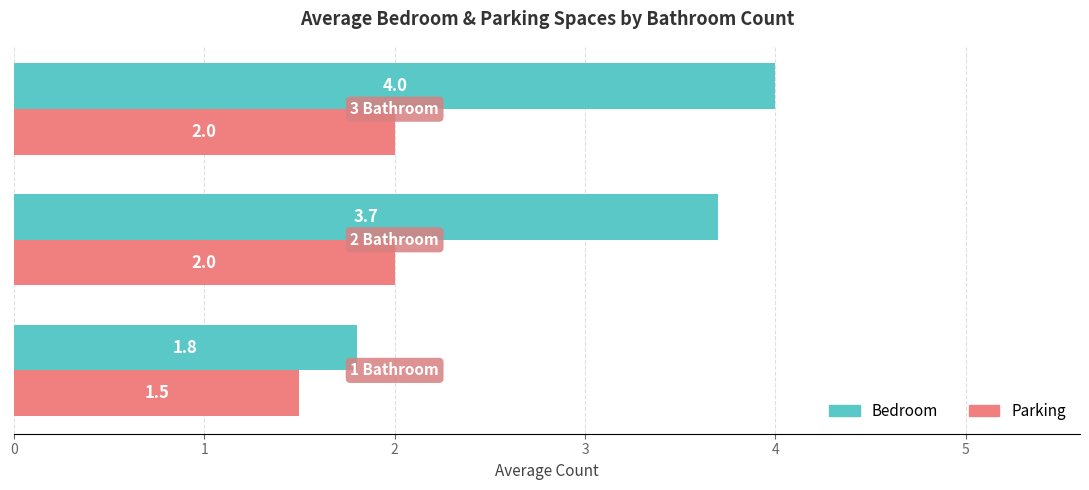

What are all the series names shown in the legend?

Bedroom, Parking